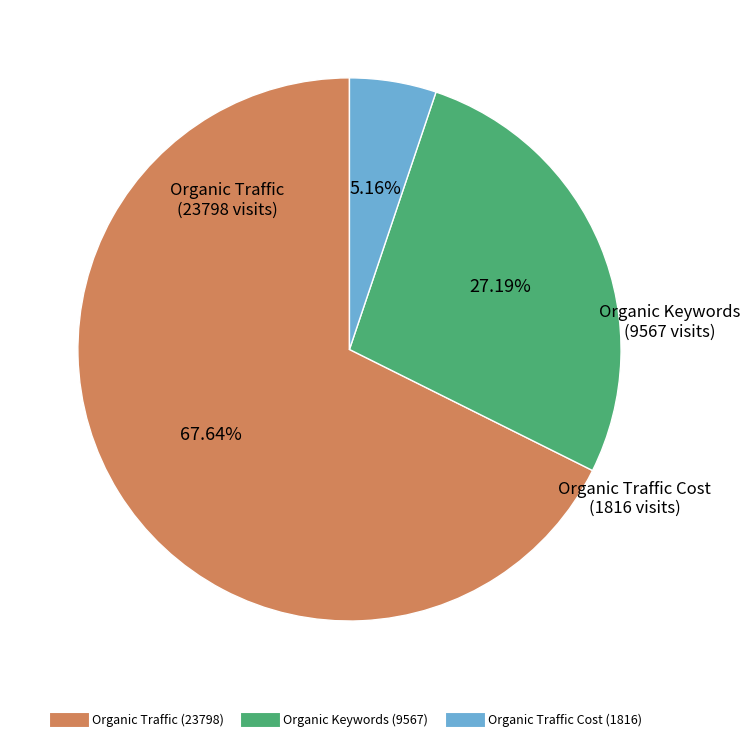

Does any single category account for the majority?

Yes